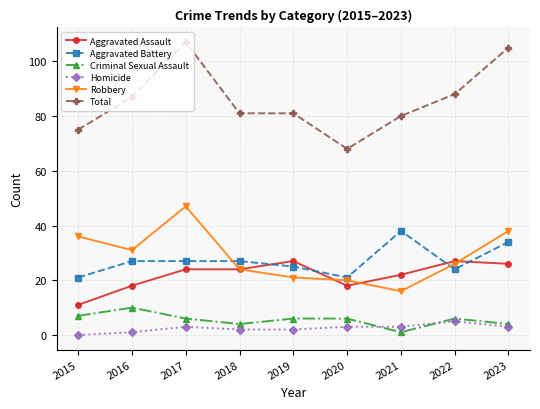

Rank the series at 2021 from highest to lowest value.

Total, Aggravated Battery, Aggravated Assault, Robbery, Homicide, Criminal Sexual Assault